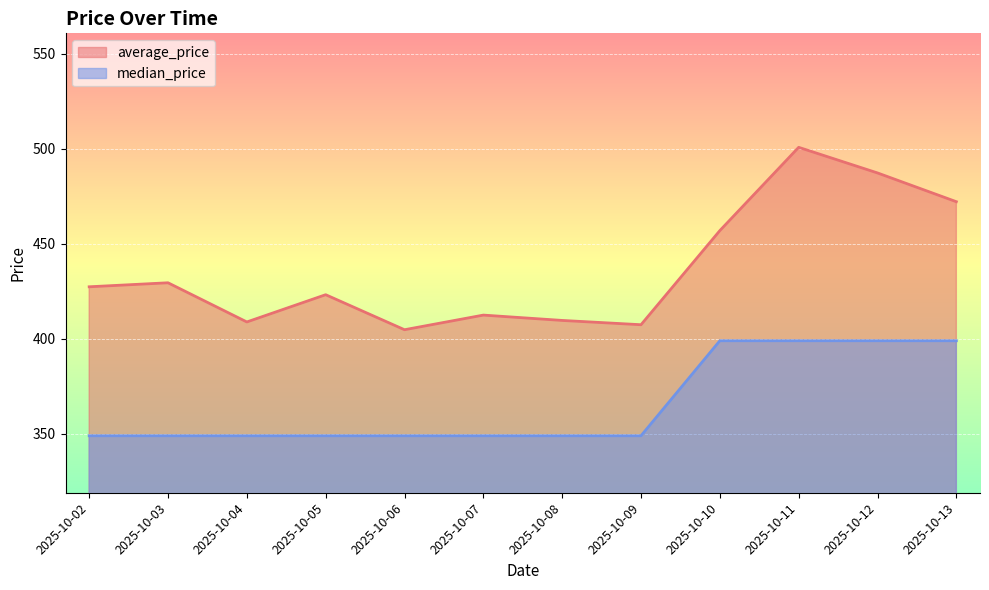

What is the greatest value displayed?

500.8